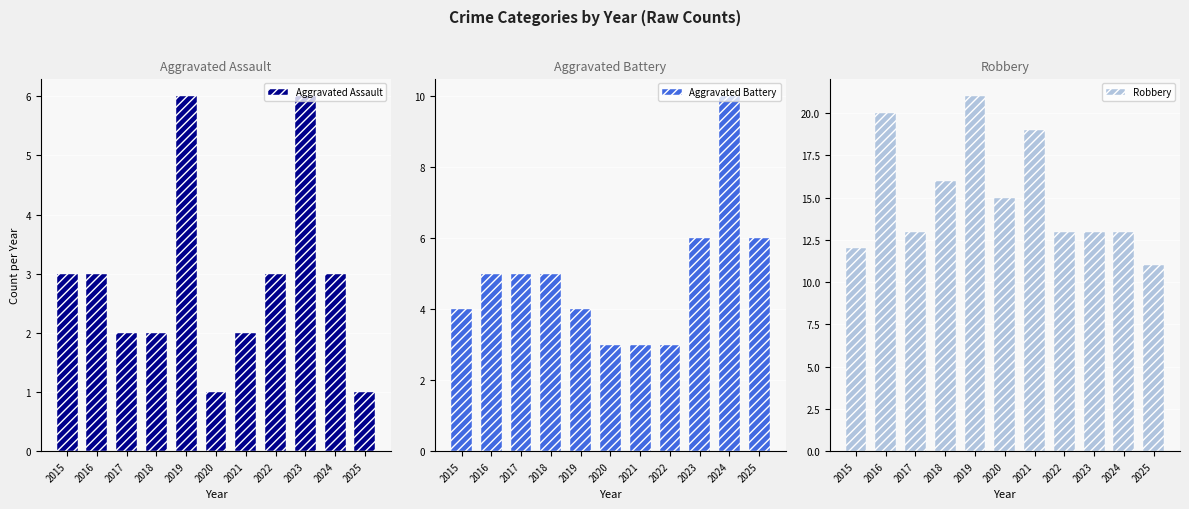

What is the difference between the maximum and minimum values in the Aggravated Battery series?

7